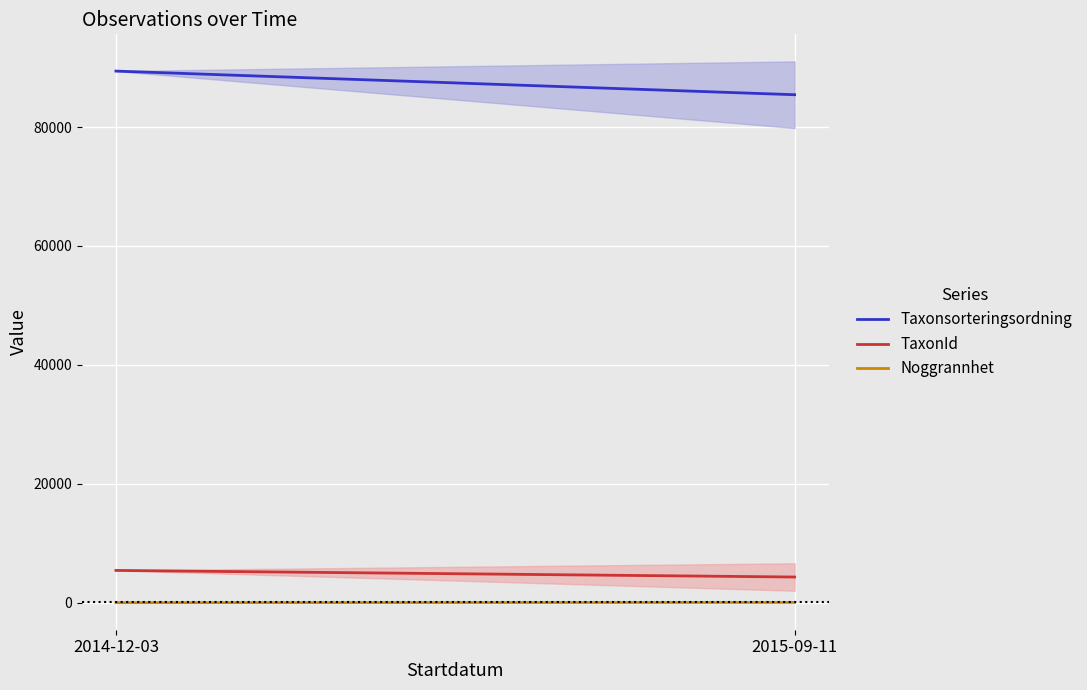

Reading left to right, transcribe all the data shown in this chart.

Taxonsorteringsordning: 89410.0	85434.7
TaxonId: 5432.0	4321.7
Noggrannhet: 10.0	50.0